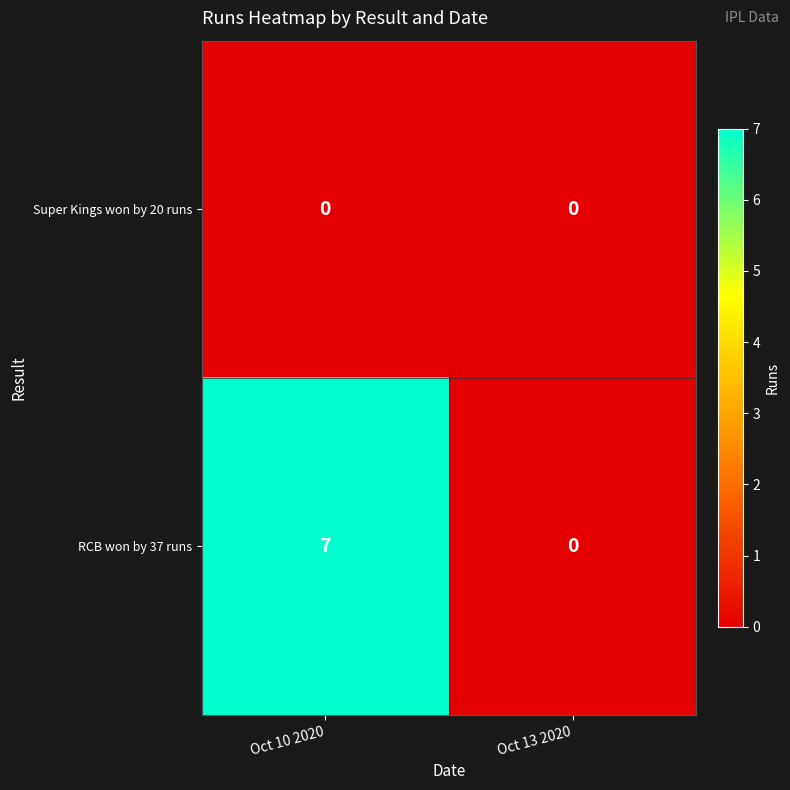

Which series has the largest total across all categories?

RCB won by 37 runs